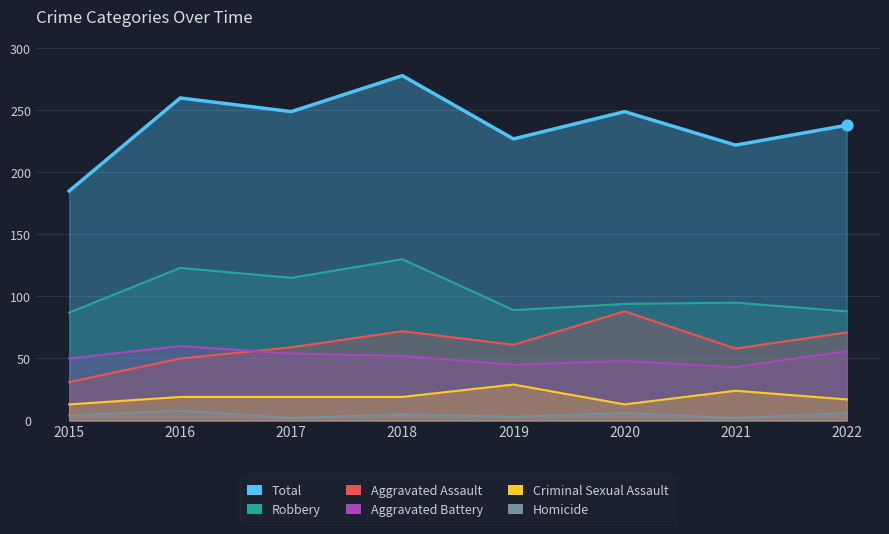

Is the value of Aggravated Battery at 2022 greater than the value of Criminal Sexual Assault at 2015?

Yes